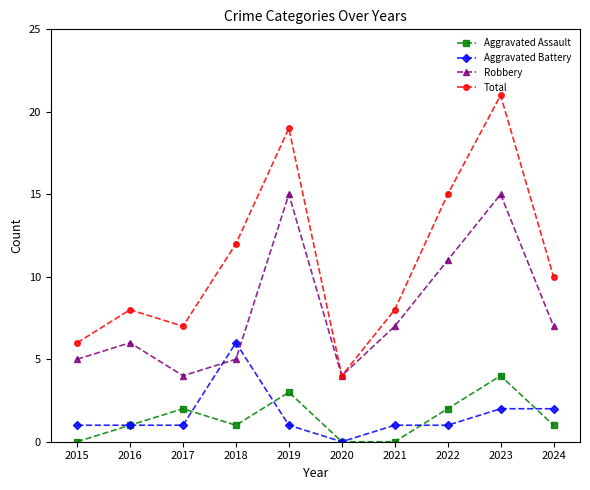

How many lines are shown in the chart?

4